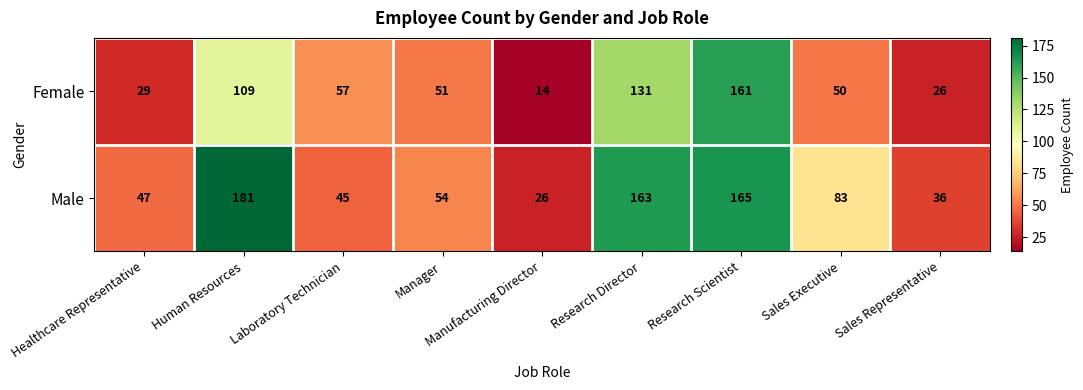

What is the difference between the Male values at Sales Representative and Human Resources?

145